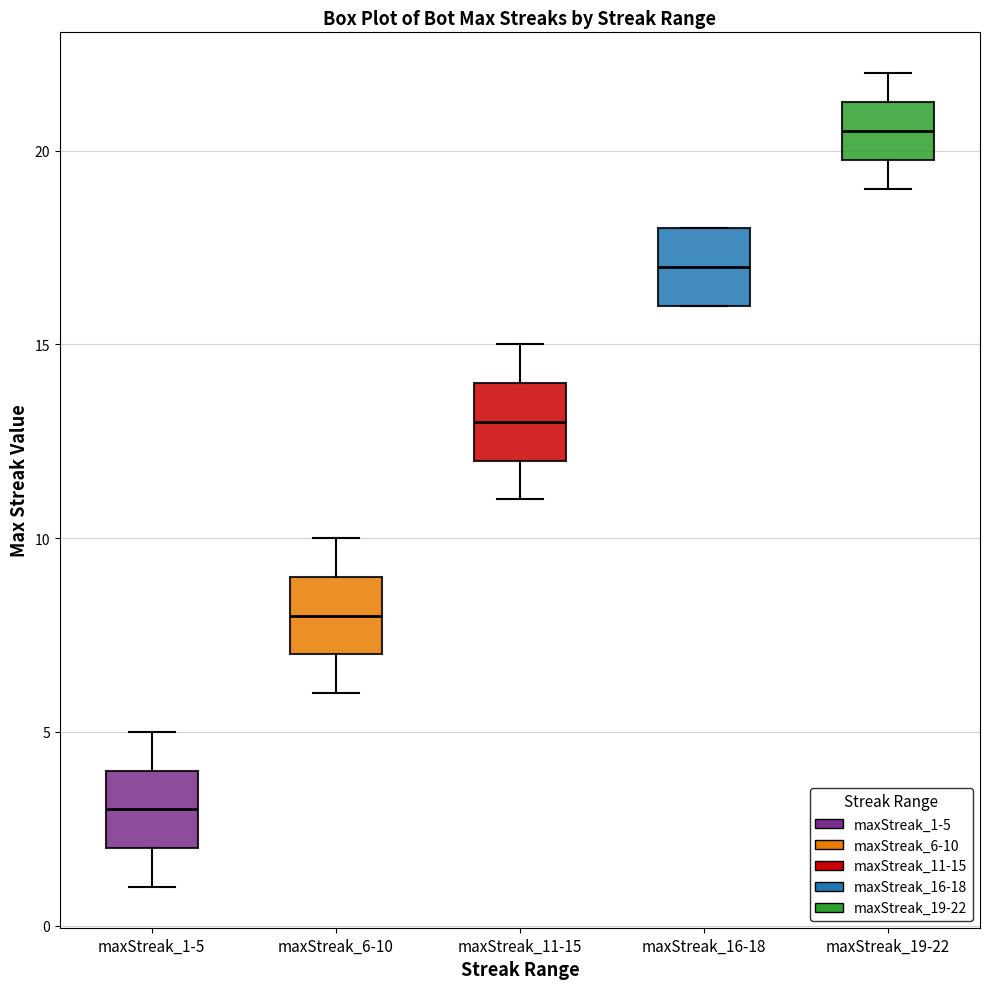

Which box has the lowest median line?

maxStreak_1-5